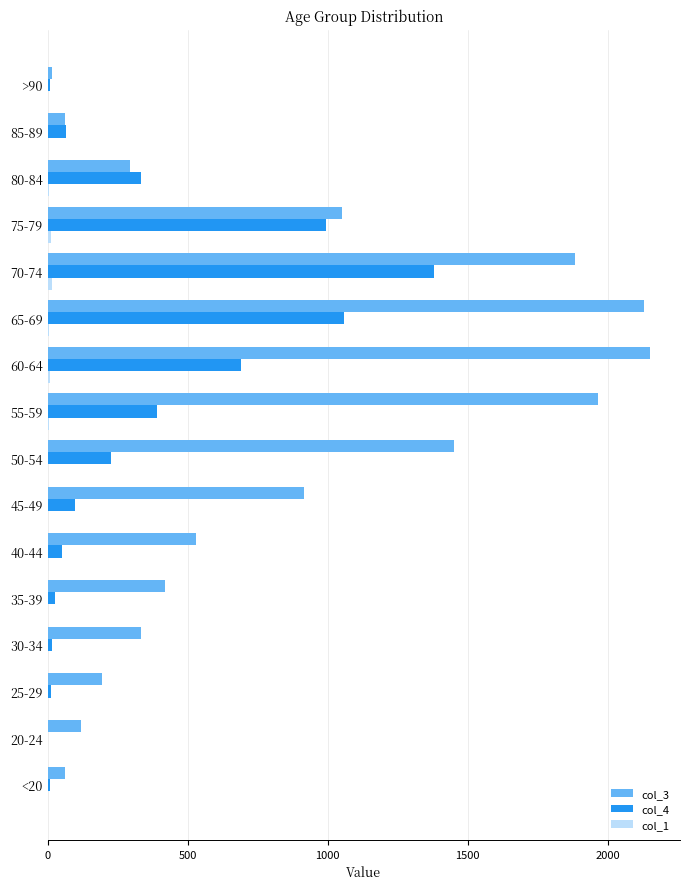

Count the number of categories in the chart.

16